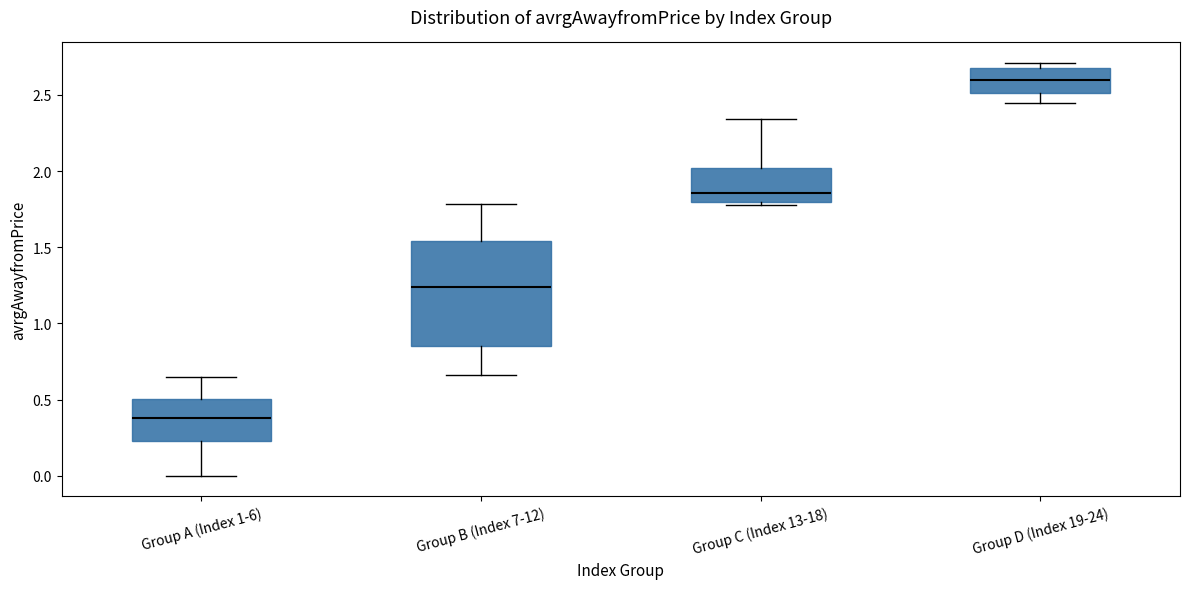

Reading left to right, read every box against the y-axis: the position of its median line, the range the box covers, and the ends of its whiskers. The values are not printed on the chart, so give them approximately, as read against the axis.

Group A (Index 1-6): median 0.40, box 0.20 to 0.50, whiskers 0.00 to 0.65
Group B (Index 7-12): median 1.25, box 0.85 to 1.55, whiskers 0.65 to 1.80
Group C (Index 13-18): median 1.85, box 1.80 to 2.00, whiskers 1.80 (just below the box's lower edge) to 2.35
Group D (Index 19-24): median 2.60, box 2.50 to 2.70, whiskers 2.45 to 2.70 (just above the box's upper edge)